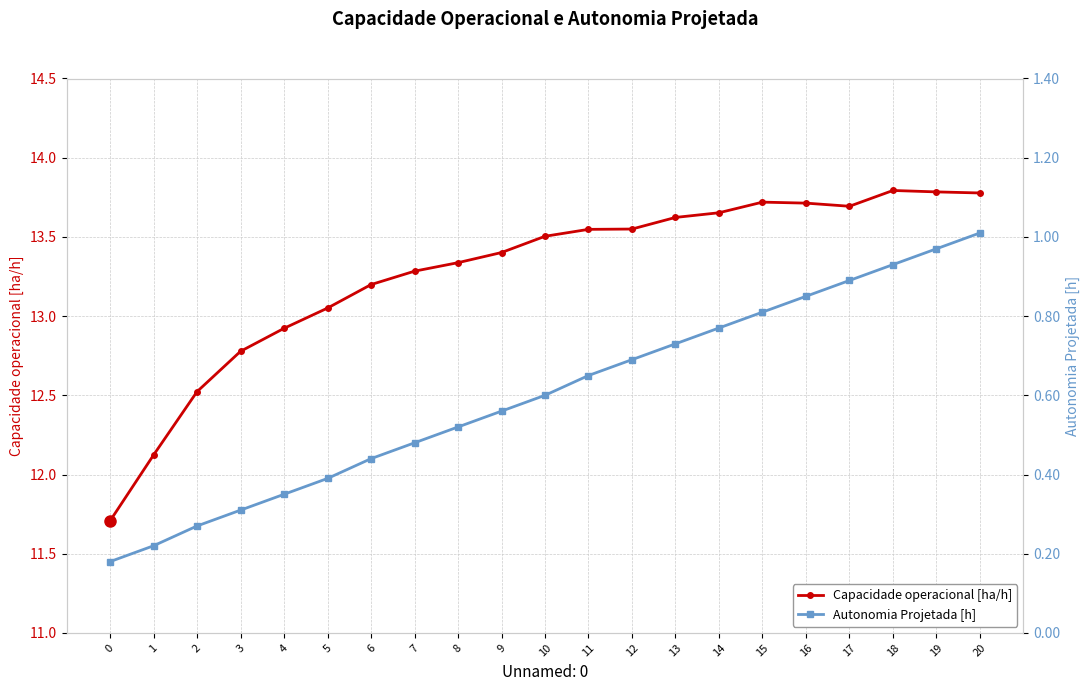

Rank the categories by Autonomia Projetada [h] value from highest to lowest.

20, 19, 18, 17, 16, 15, 14, 13, 12, 11, 10, 9, 8, 7, 6, 5, 4, 3, 2, 1, 0